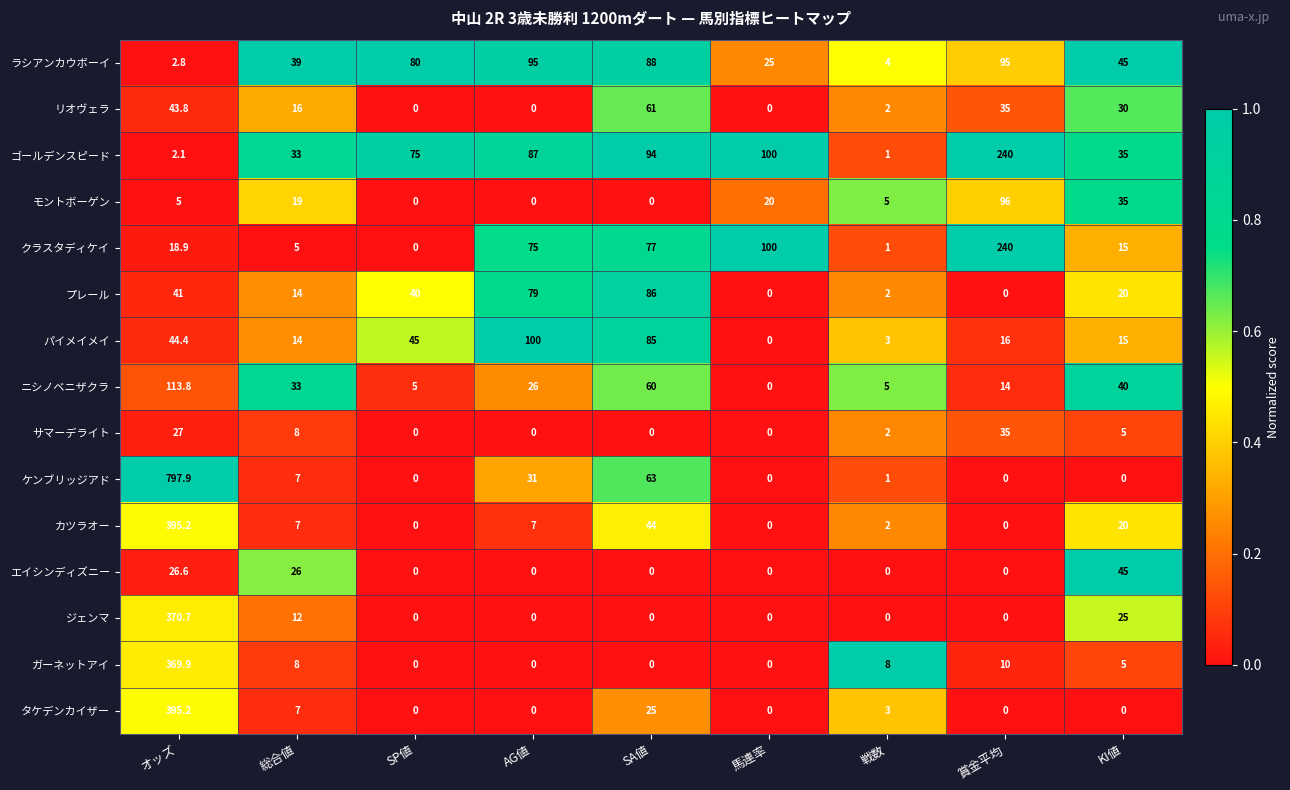

Is it true that カツラオー equals 0.6 at 戦数?

False